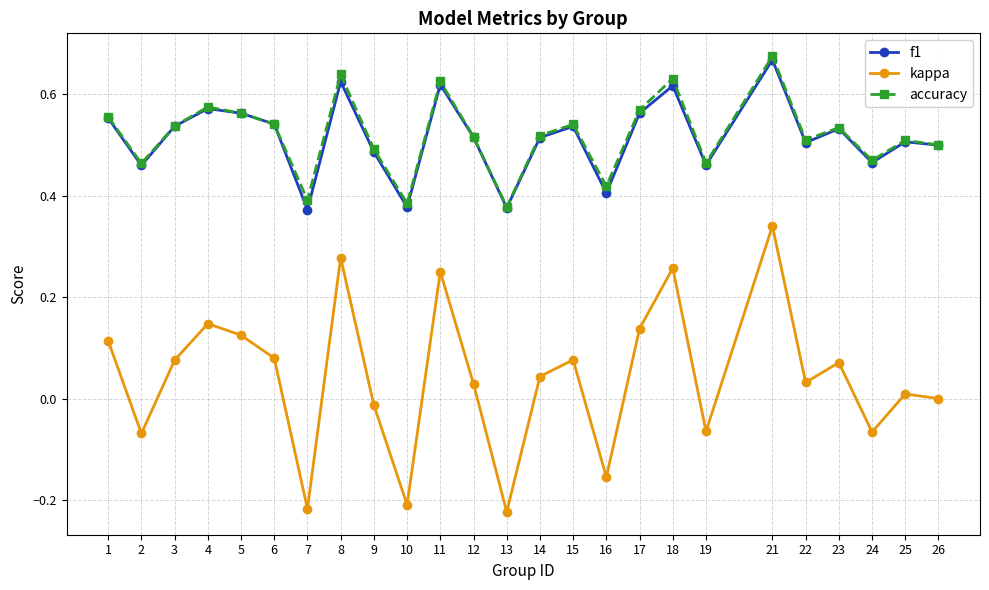

What are all the series names shown in the legend?

f1, kappa, accuracy